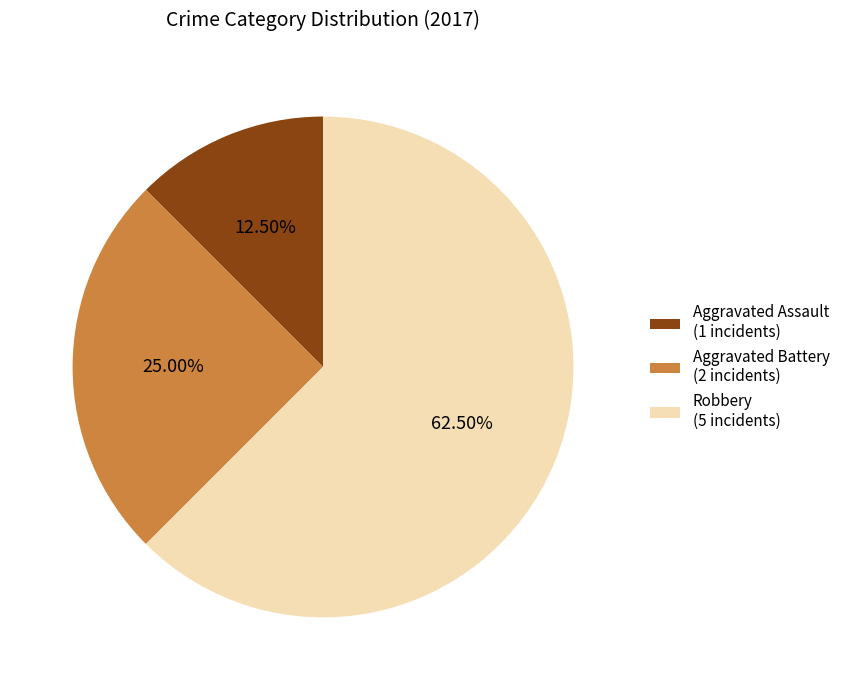

Is the sum of Robbery and Aggravated Battery greater than half?

Yes